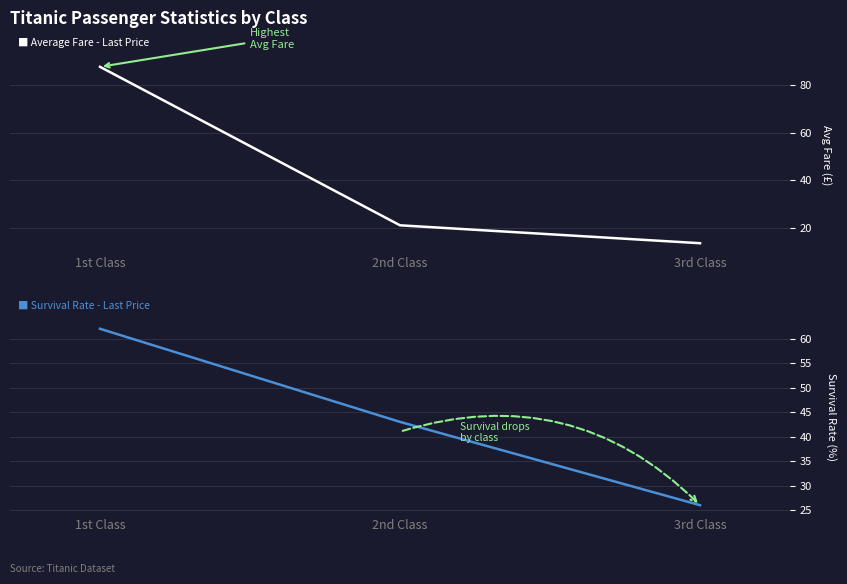

What is the label of the 1st point from the right?

3rd Class